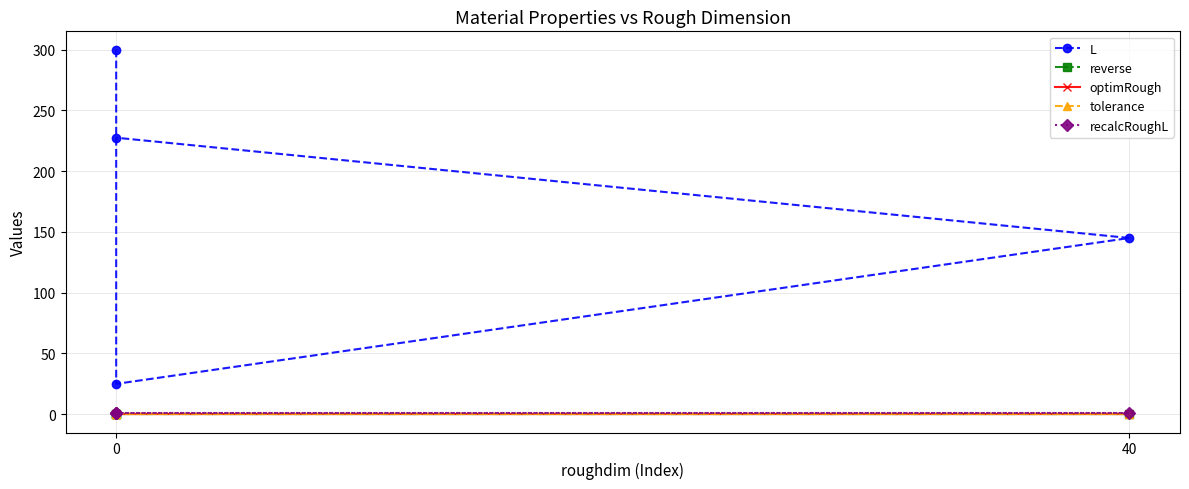

What position from the right is 40?

3